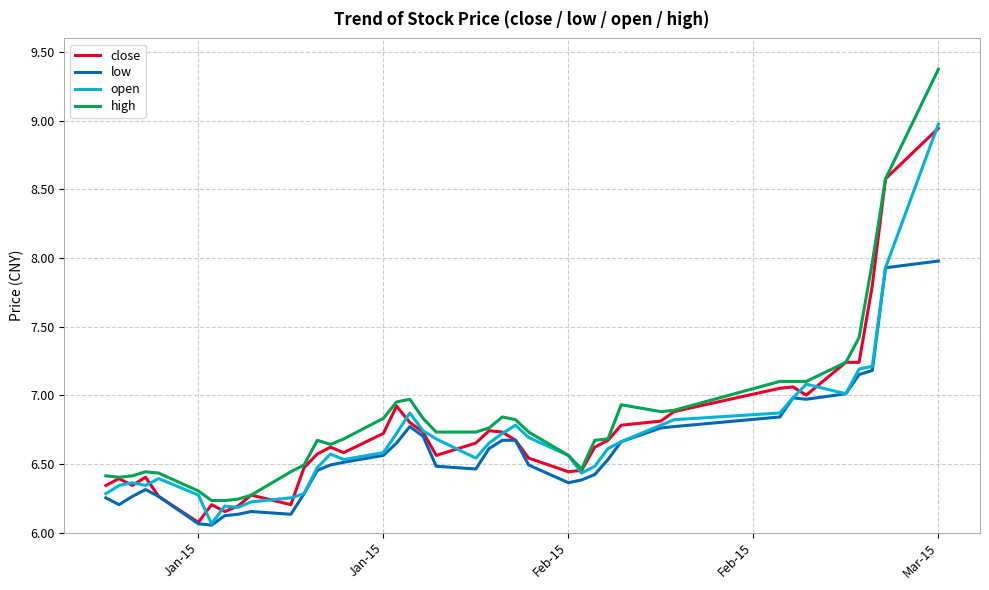

True or false: high and low intersect in this chart.

False